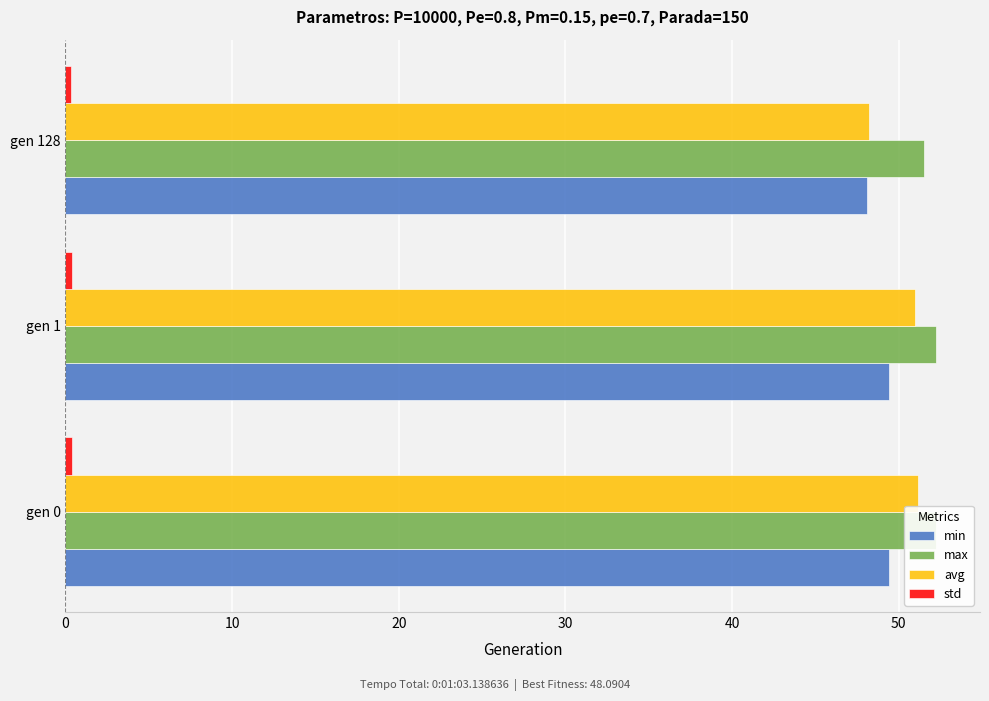

What is the sum of all max values?

156.0